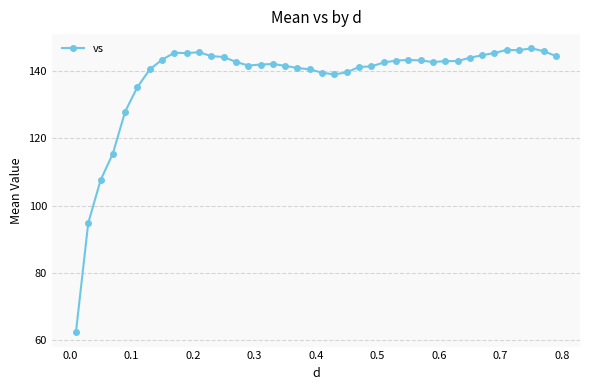

Does the chart have visible grid lines?

Yes